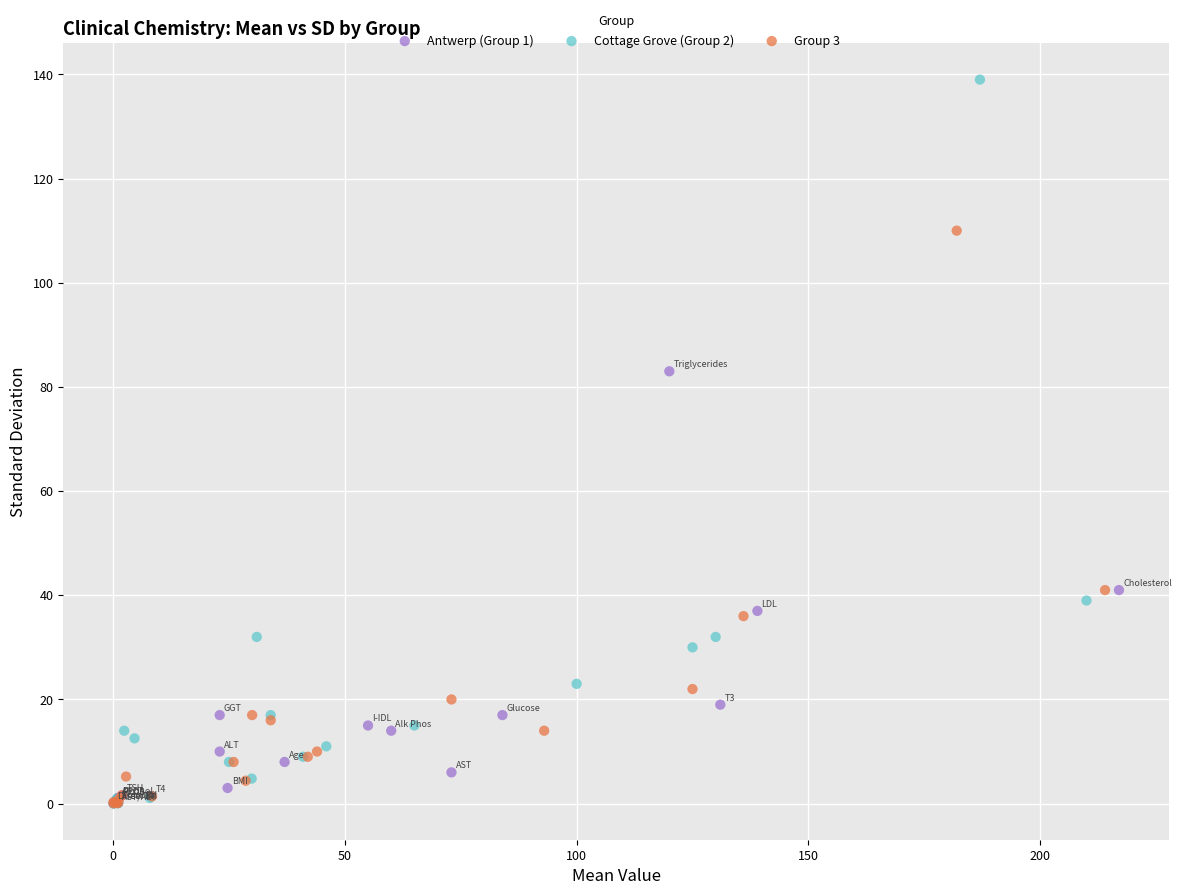

Which series has the widest spread of Y values?

Cottage Grove (Group 2)